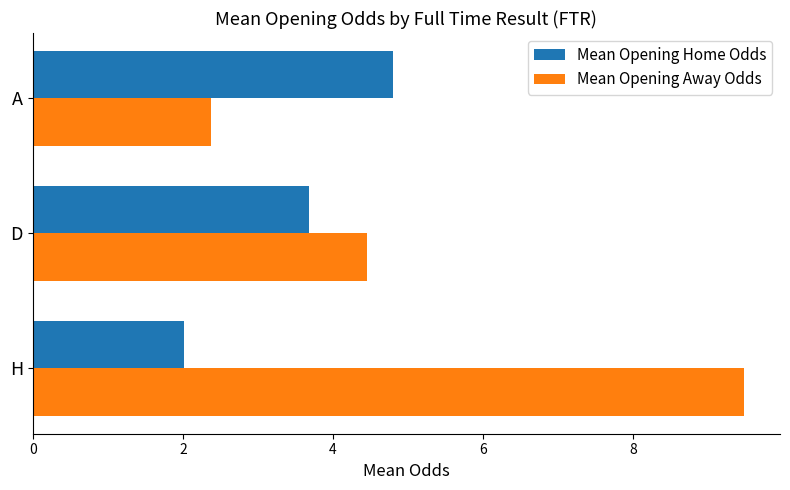

Which category has the lowest value across all series?

H